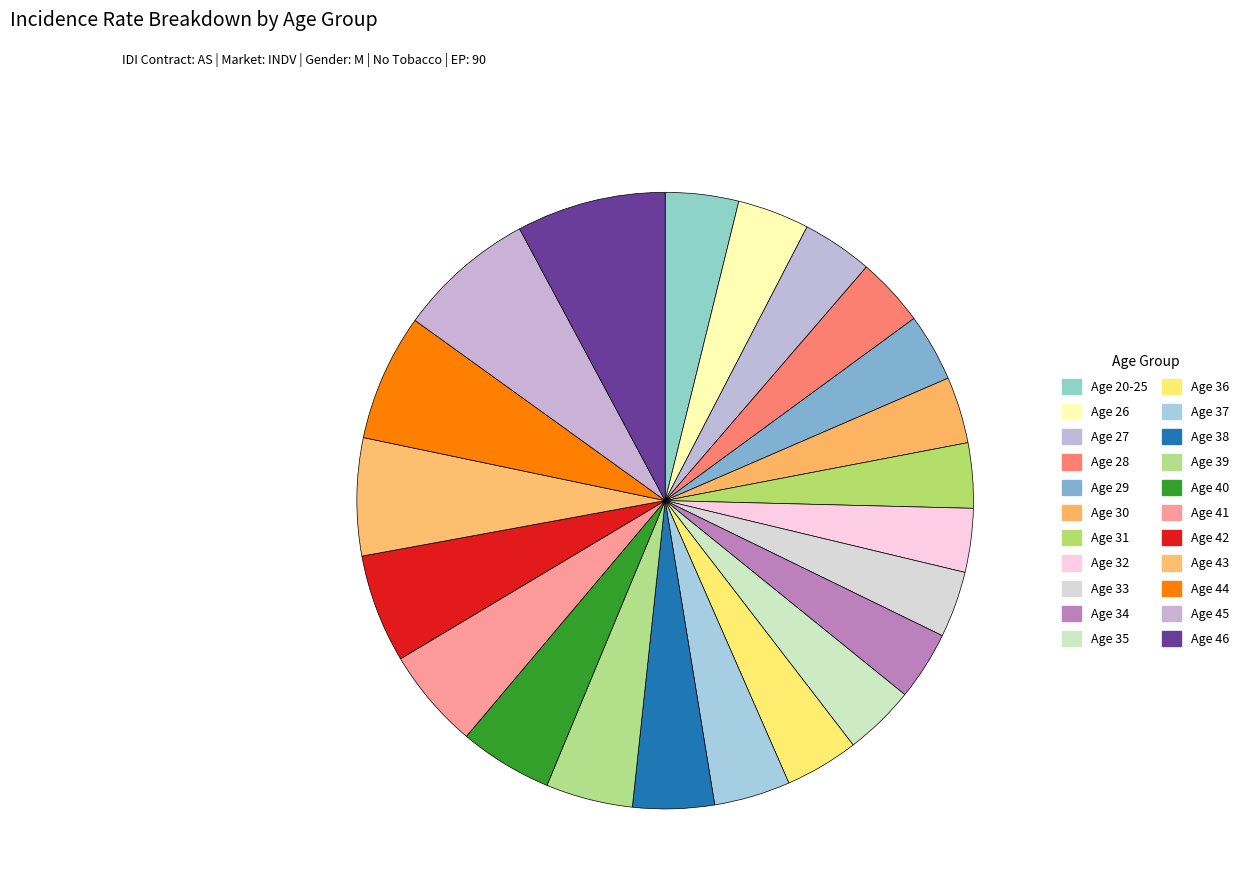

Count the number of slices in the pie.

22